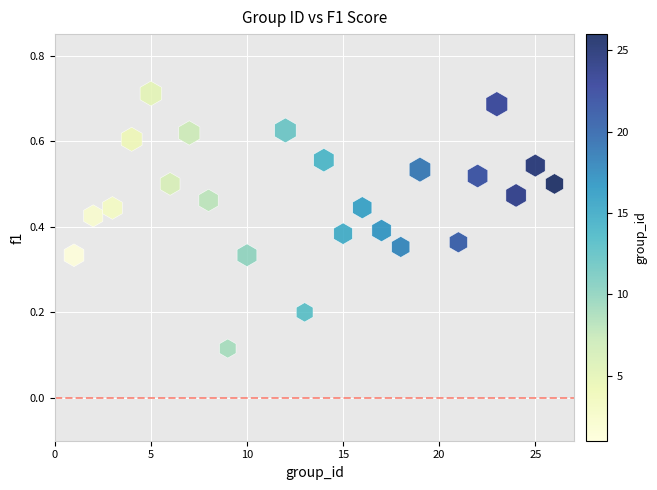

What is the range of X values (max minus min)?

25.0